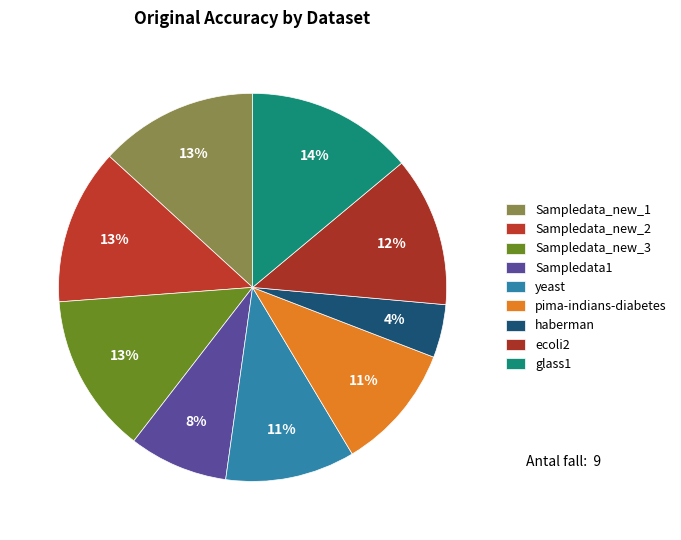

To the nearest percent, what is the average slice percentage?

11%